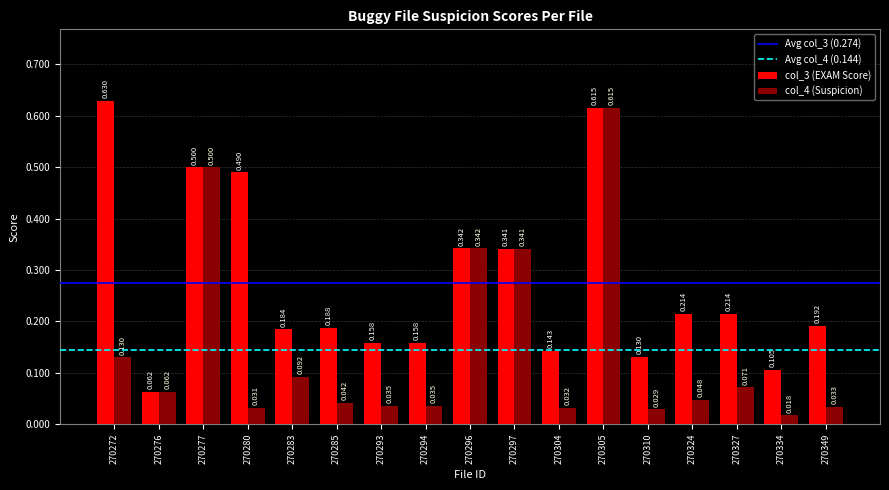

At which category is the sum across all series the highest?

270305